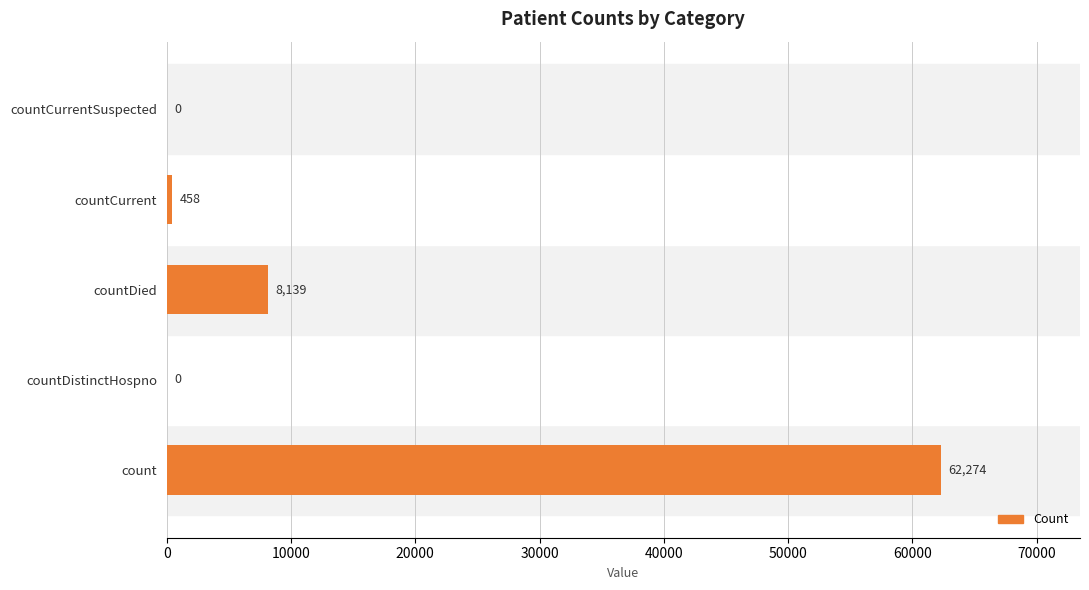

Is it true that the value at countDistinctHospno is 0?

True